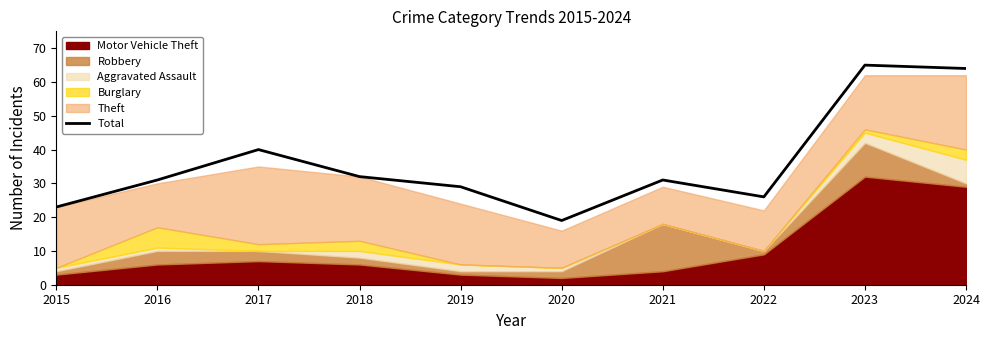

The chart shows a value of 10 at 2017. True or false?

False